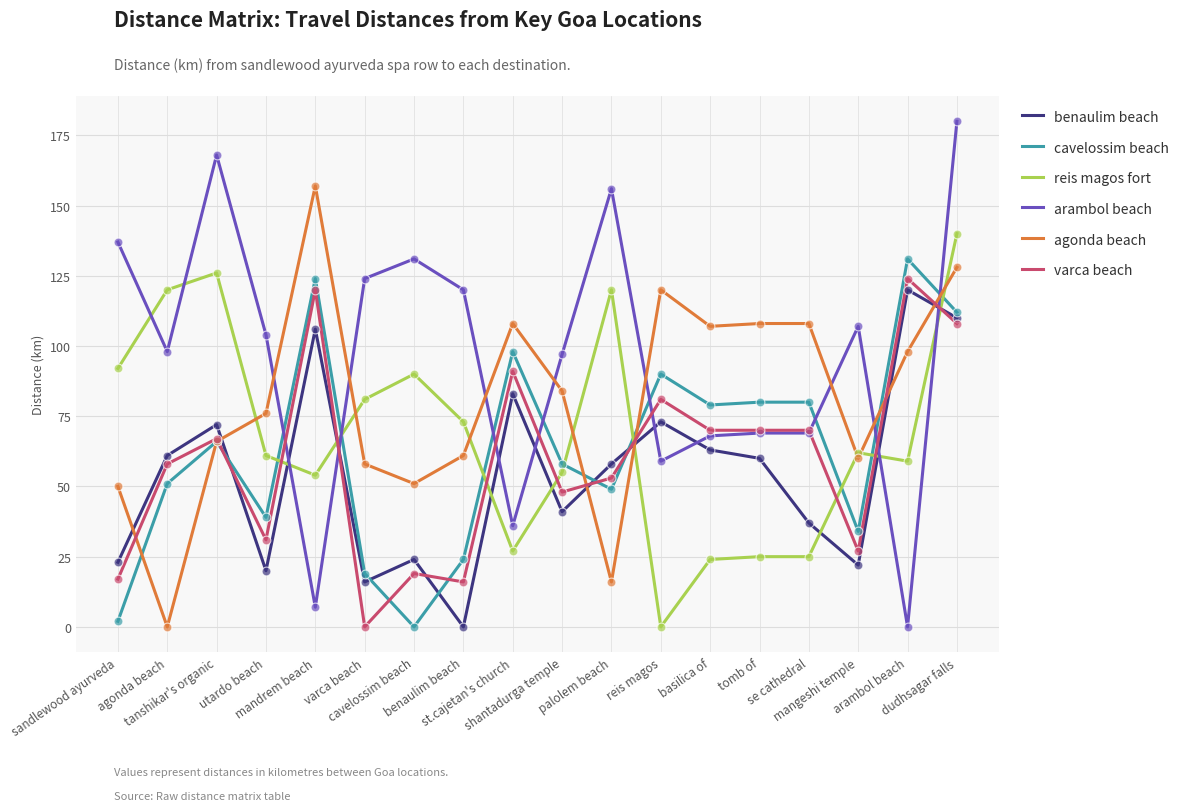

Is the value of reis magos fort at basilica of greater than the value of cavelossim beach at cavelossim beach?

Yes